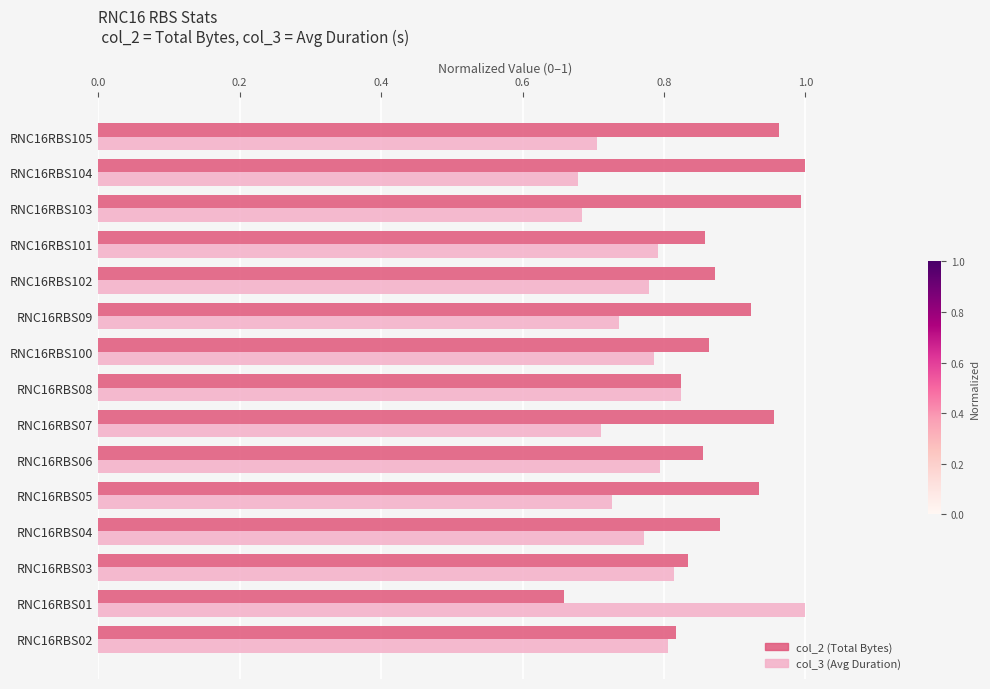

What is the total value across all series at RNC16RBS102?

1.7